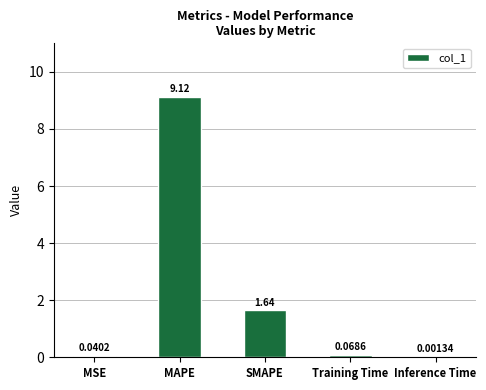

Which category has the highest value across all series?

MAPE